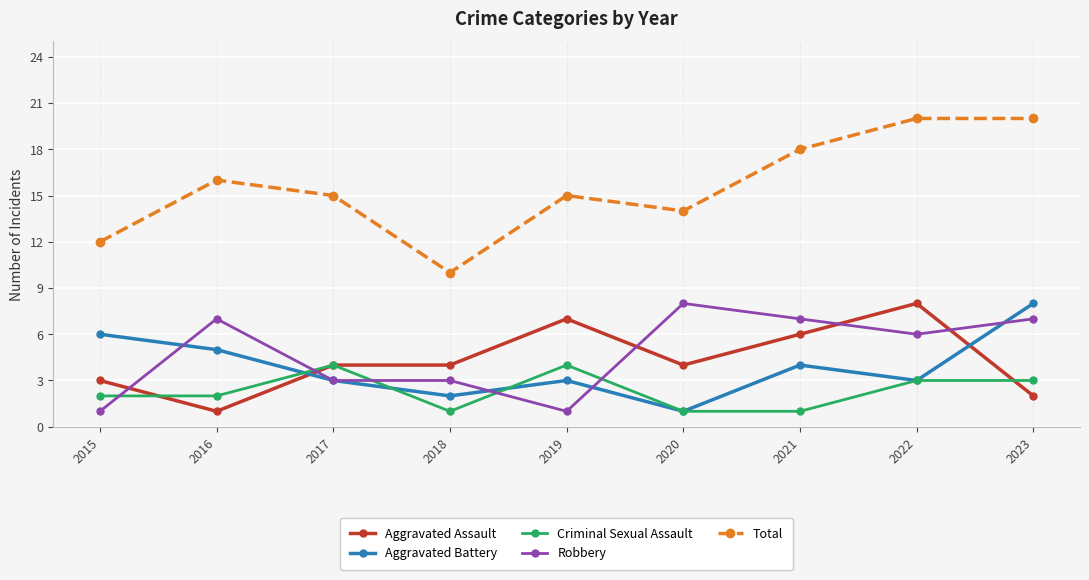

How many data points does each series have?

9